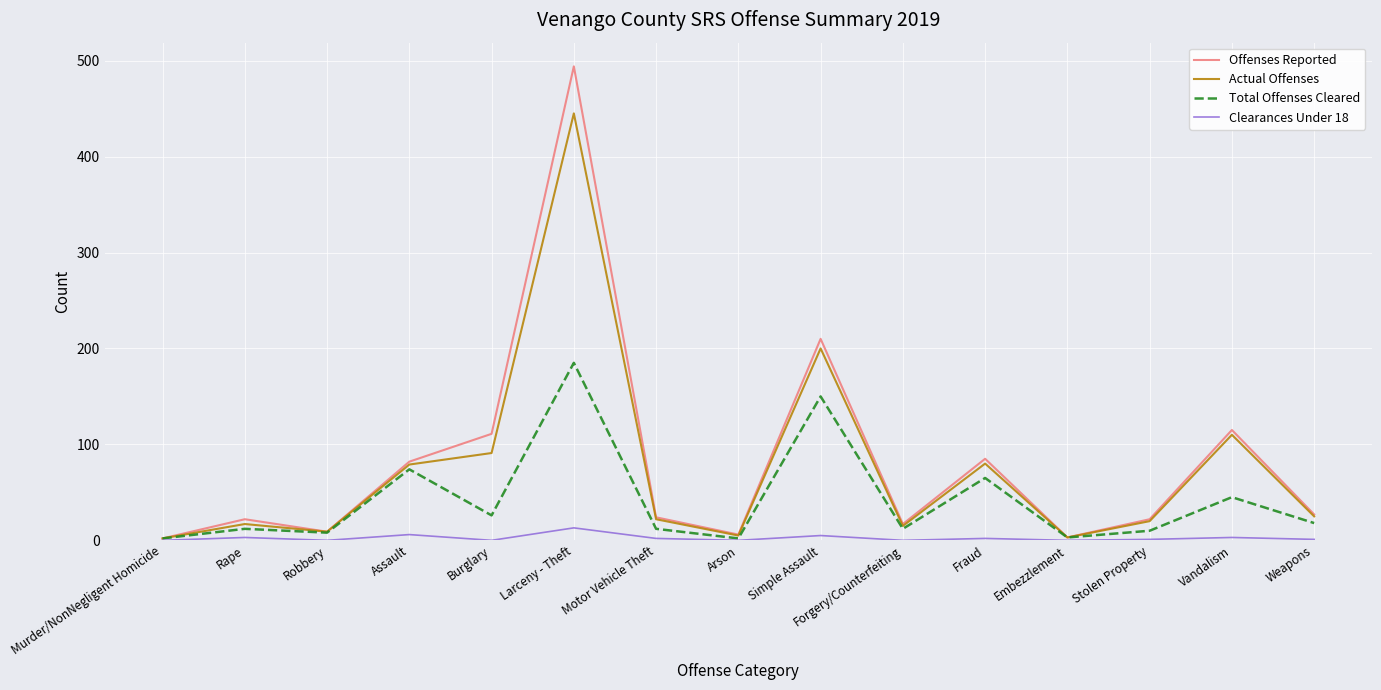

What are all the series names shown in the legend?

Offenses Reported, Actual Offenses, Total Offenses Cleared, Clearances Under 18